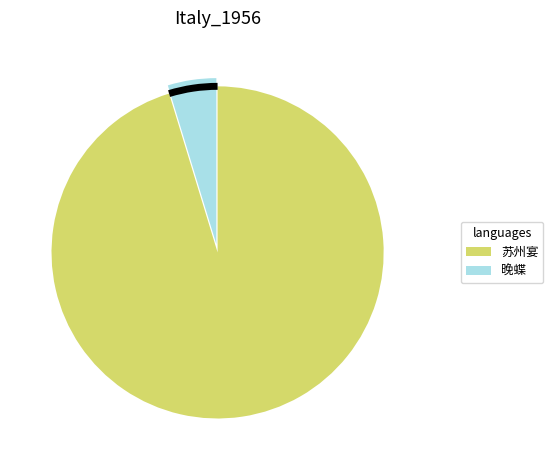

Is there any slice that represents more than half of the pie?

Yes